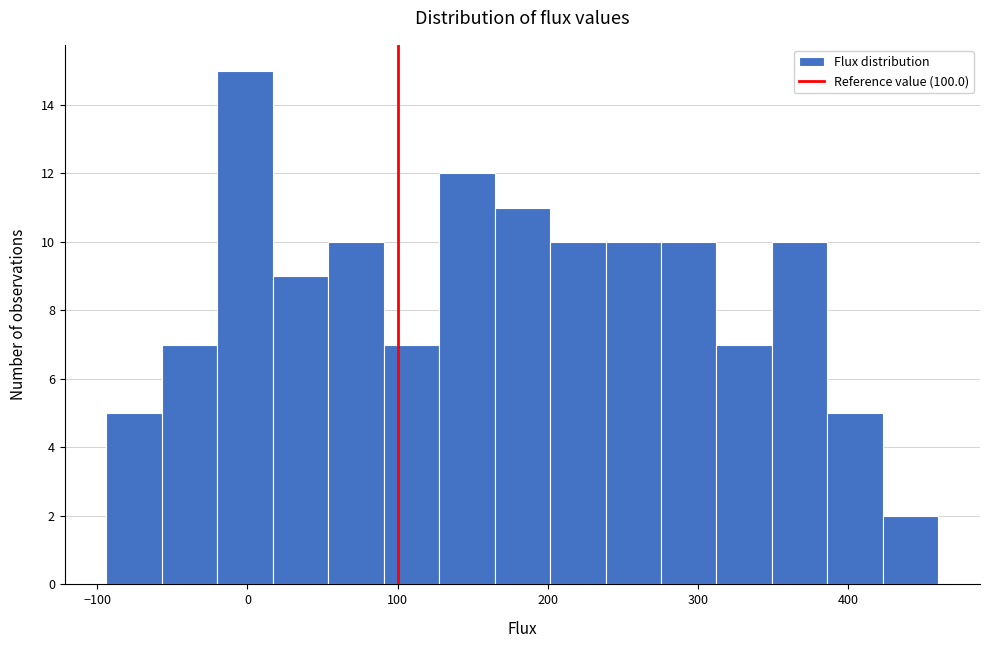

Around what value on the x-axis is the tallest bar? Give the approximate position of its centre, as read against the axis.

0